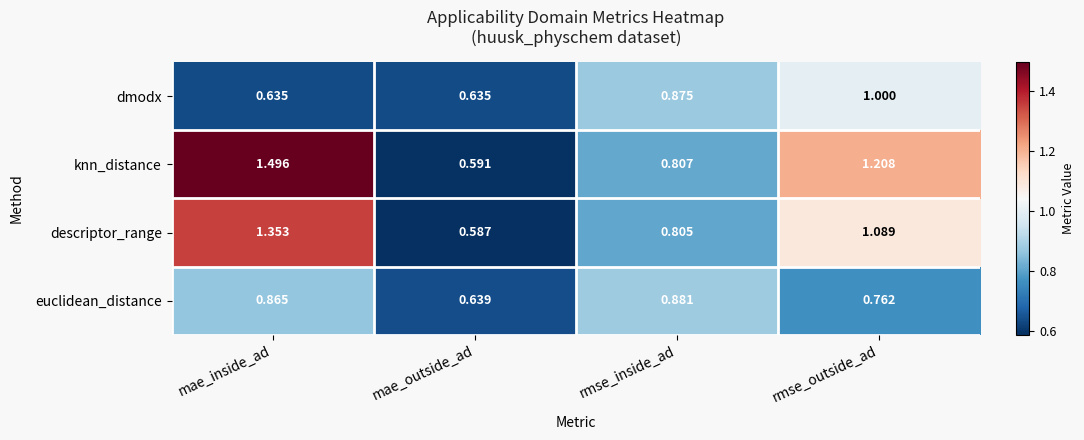

Which category has the highest value across all series?

mae_inside_ad